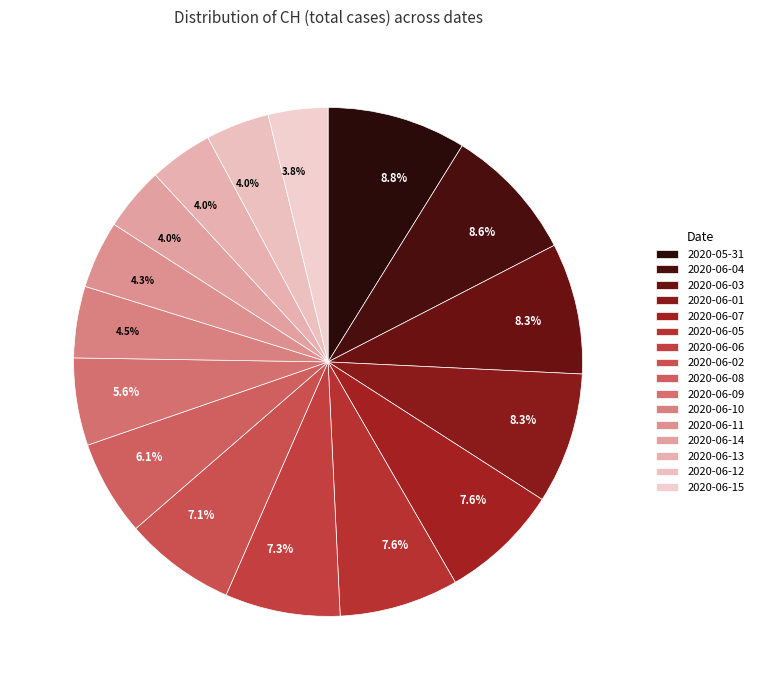

To the nearest percent, what is the difference between the largest and smallest slice percentages?

5%